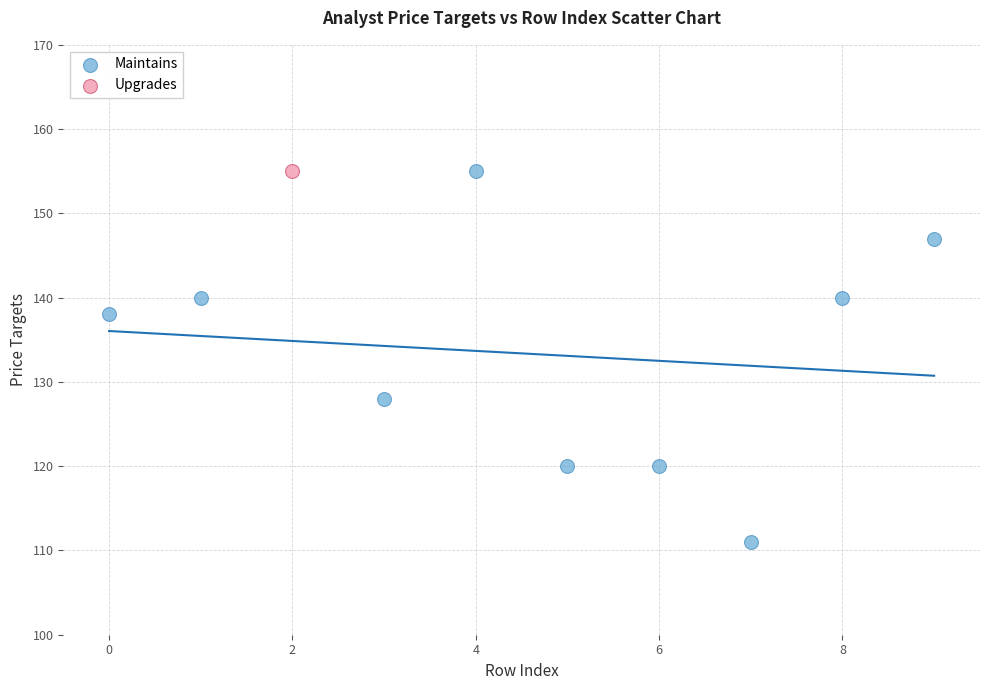

What are all the series names shown in the legend?

Maintains, Upgrades